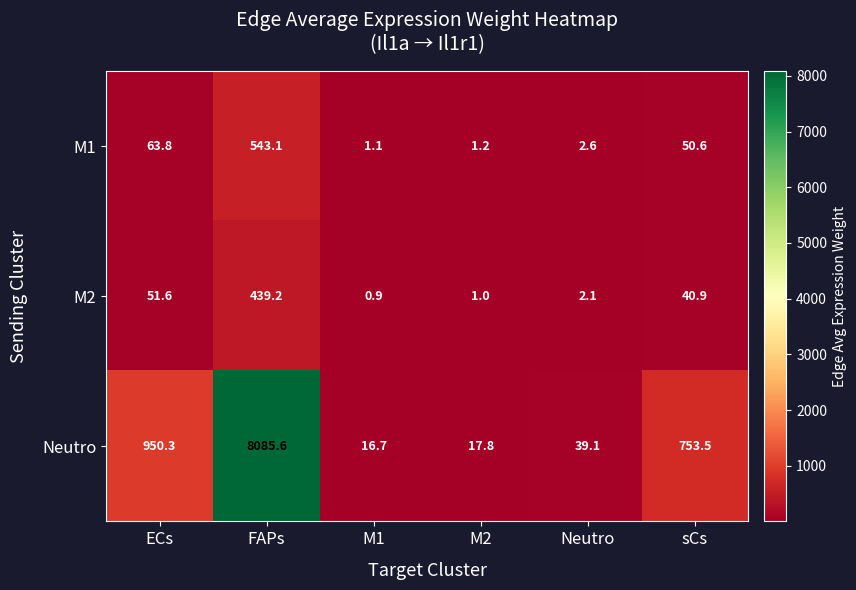

What value does the Neutro series have at Neutro?

39.1